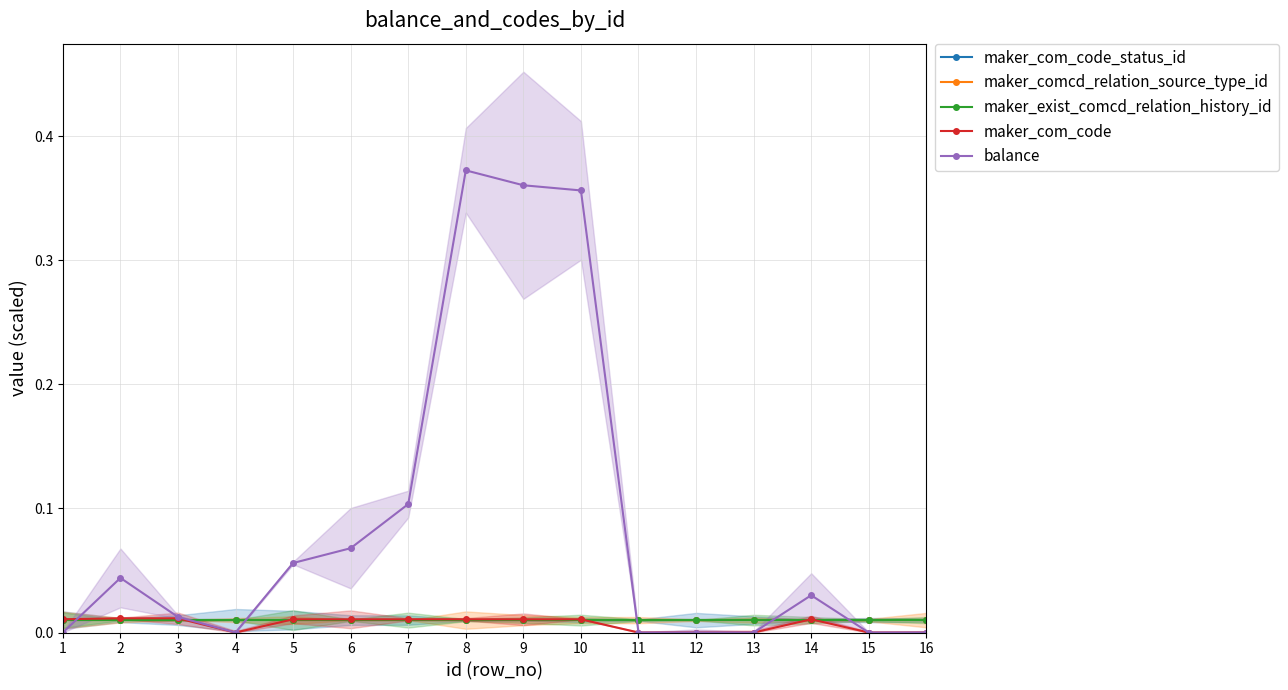

Where do maker_com_code_status_id and balance first cross each other?

1 and 2